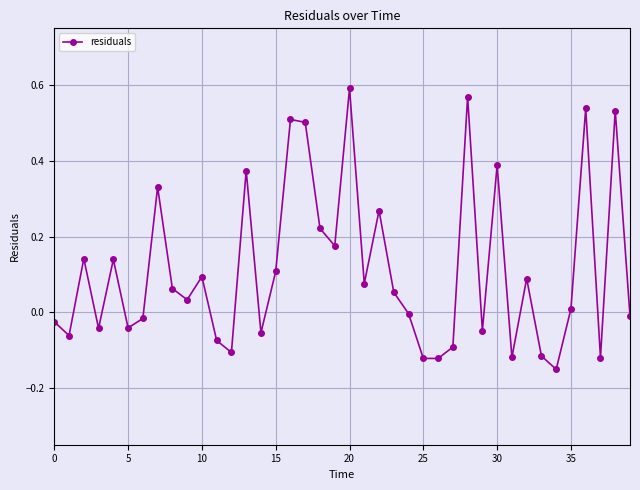

True or false: there are more than 0 points higher than both neighbors.

True